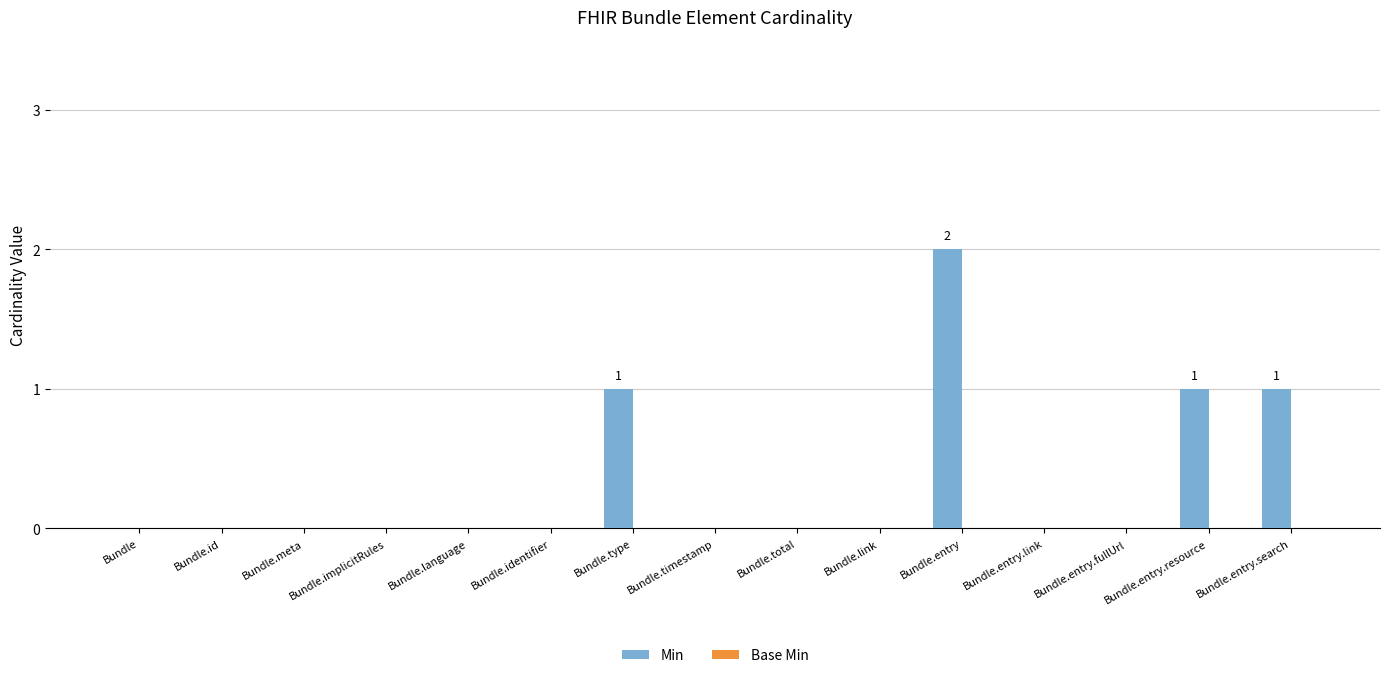

What is the sum of all values?

5